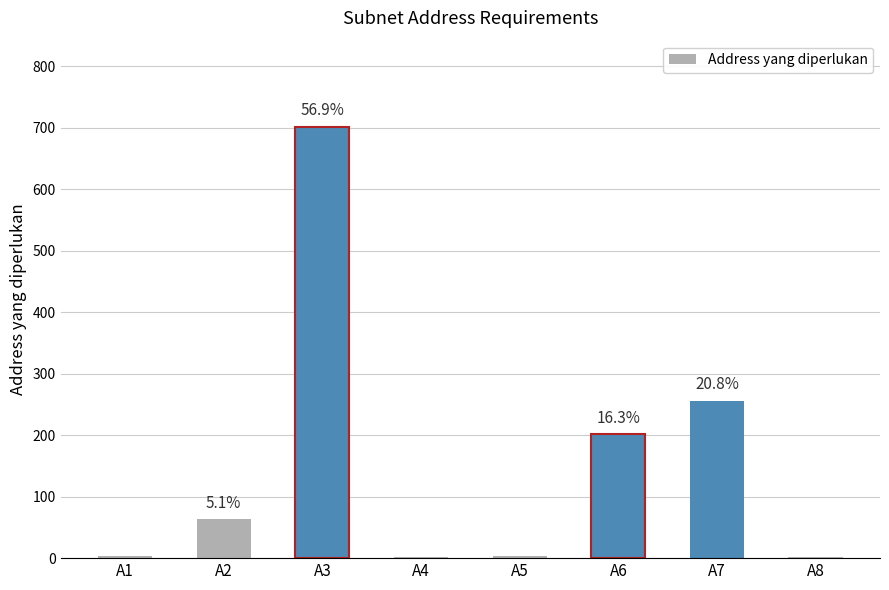

What is the average value?

154